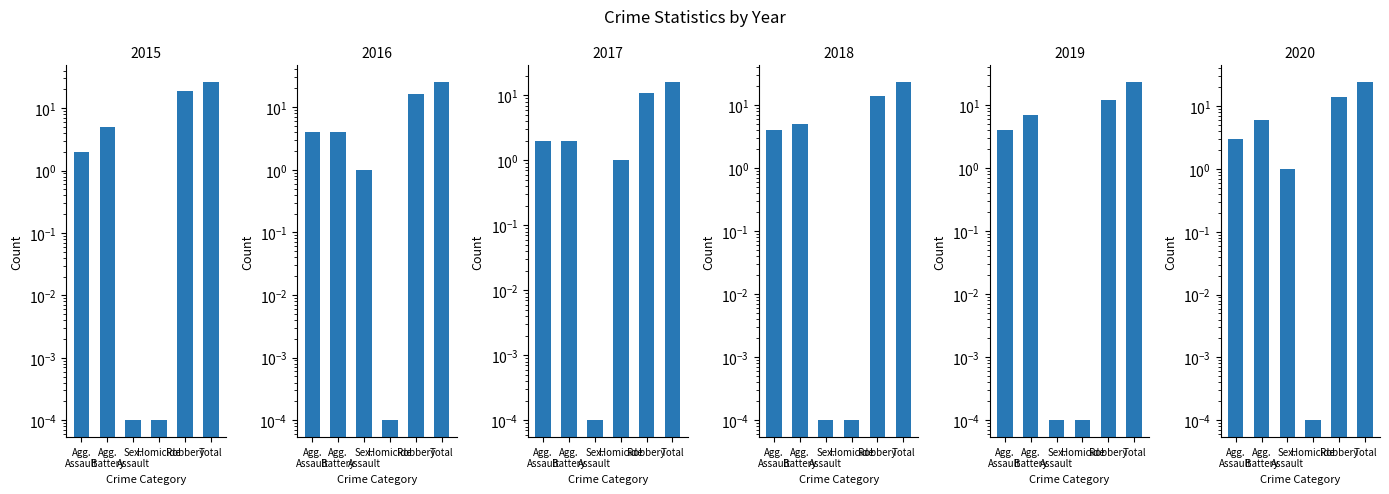

Between Robbery and Sex. Assault, which is larger?

Robbery